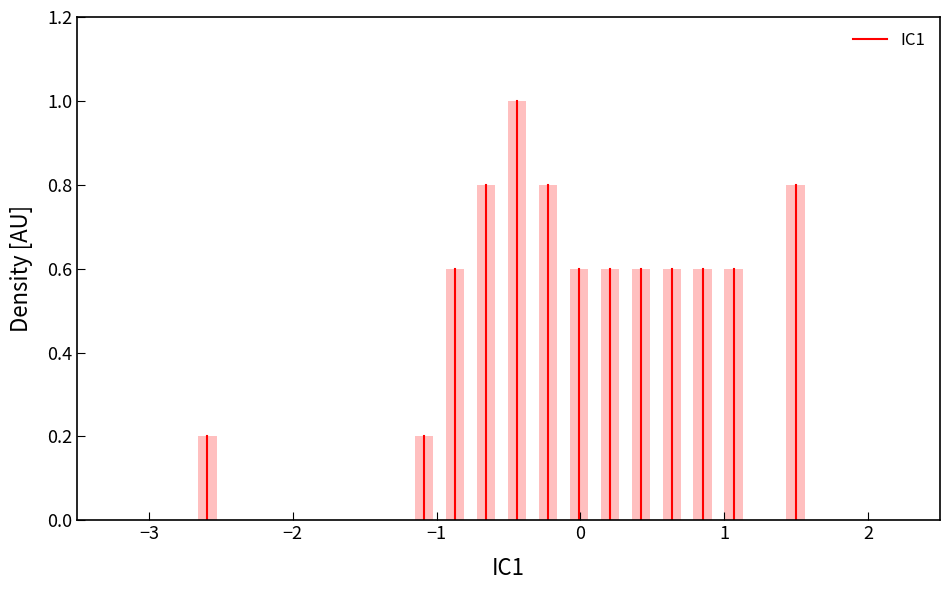

Read against the x-axis, roughly where is the centre of the tallest bar?

-0.4